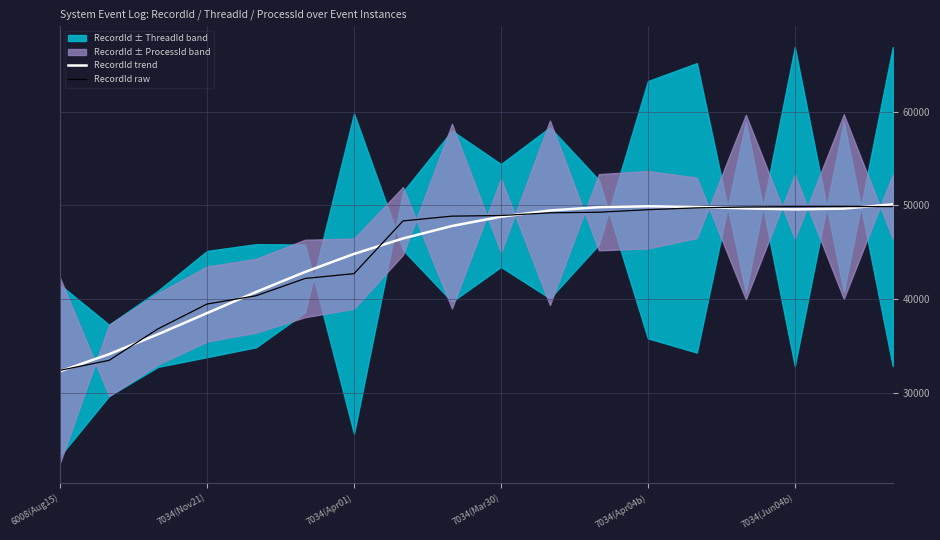

Which category has the lowest value in the RecordId trend series?

6008(Aug15)